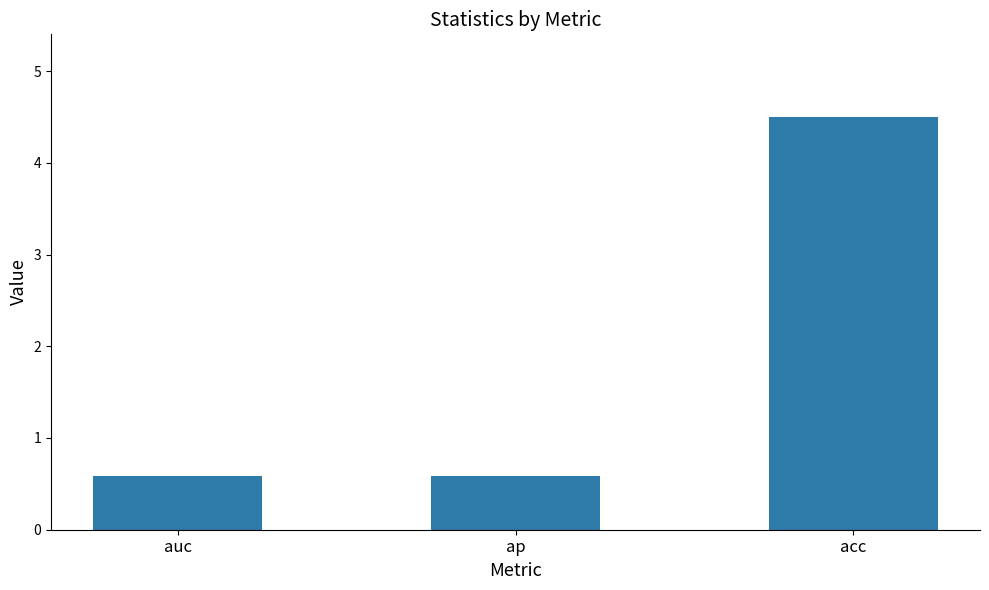

What is the change in value from ap to acc?

+3.9